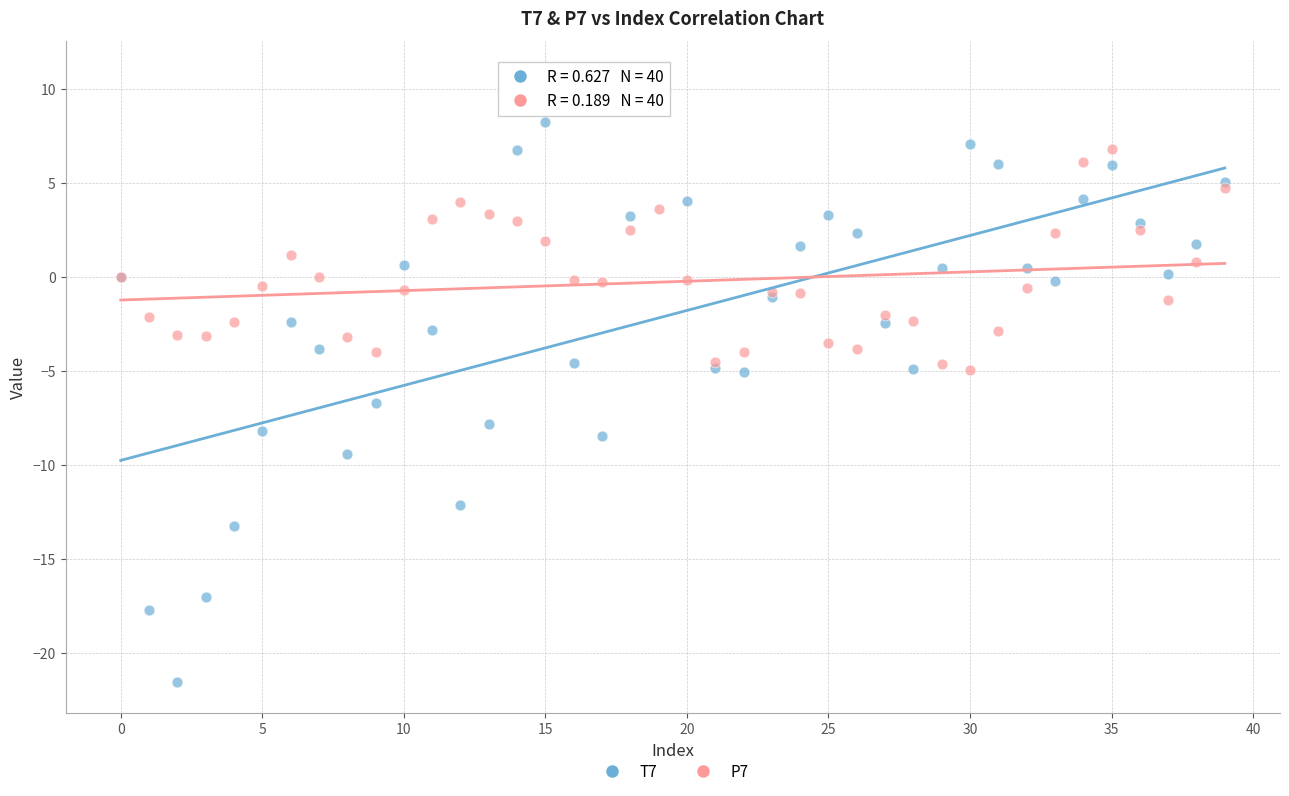

Which series reaches the maximum Y coordinate?

T7